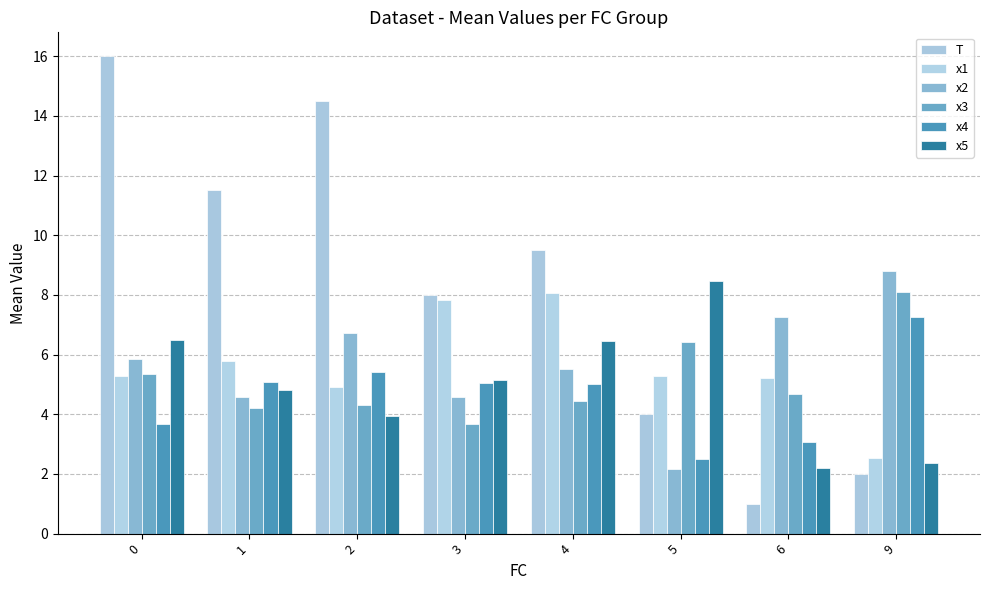

List the labels in order of T value, smallest first.

6, 9, 5, 3, 4, 1, 2, 0